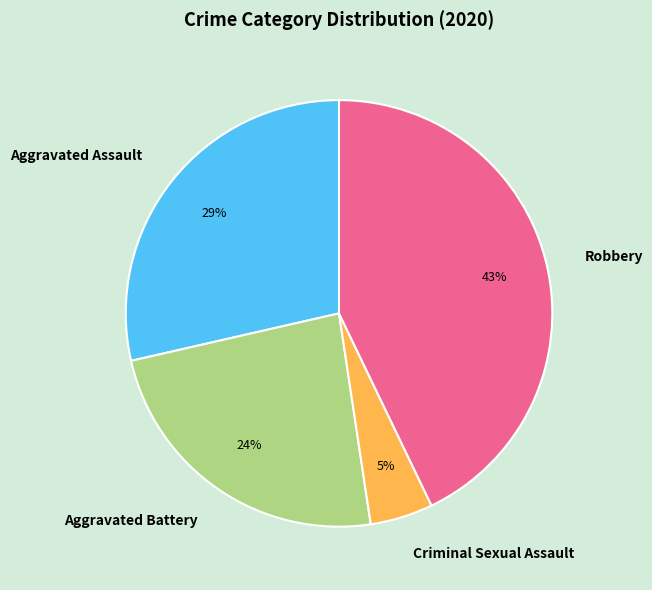

Which slice is the largest?

Robbery